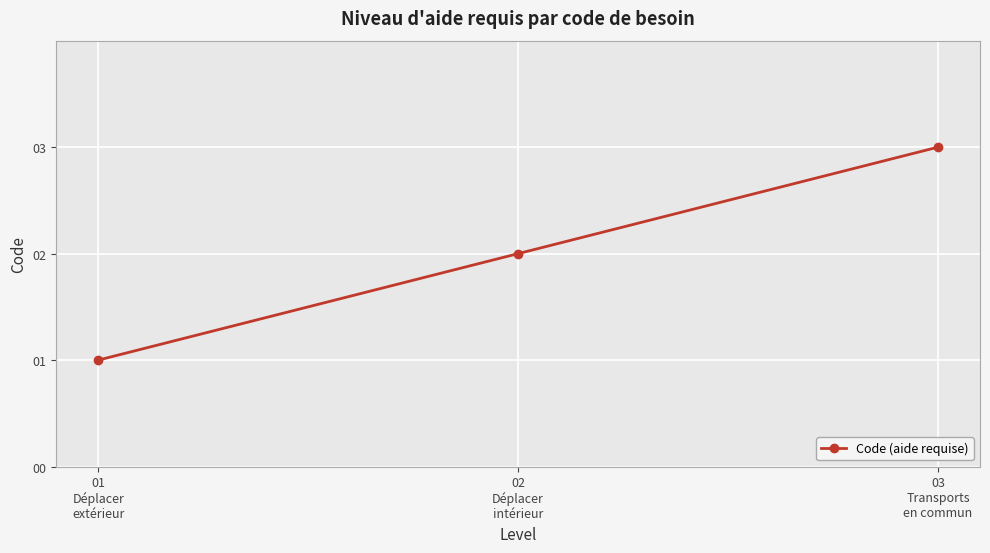

Which has a higher value, 03
Transports
en commun or 01
Déplacer
extérieur?

03
Transports
en commun